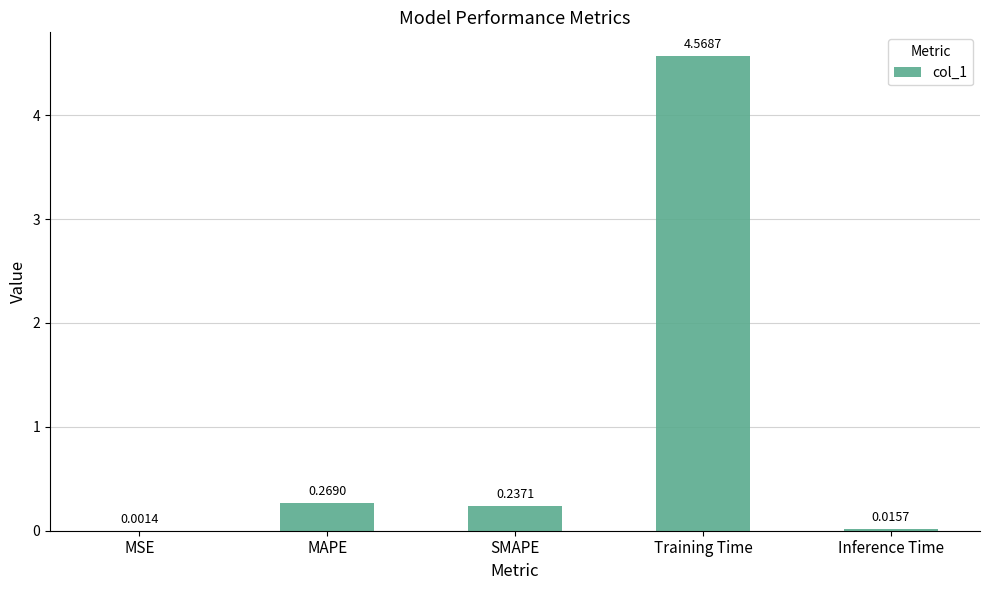

What is the average value?

1.0